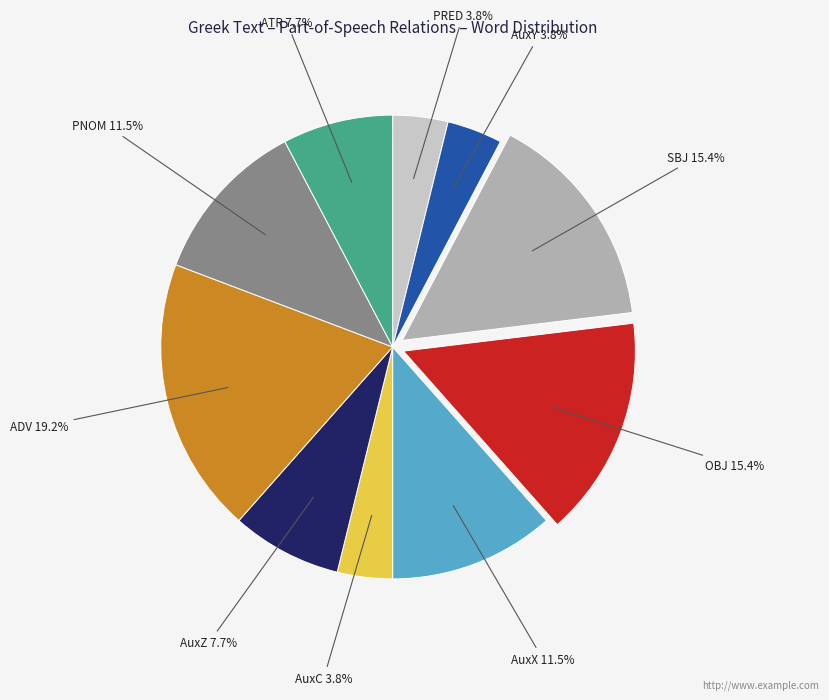

Is there any slice that represents more than half of the pie?

No